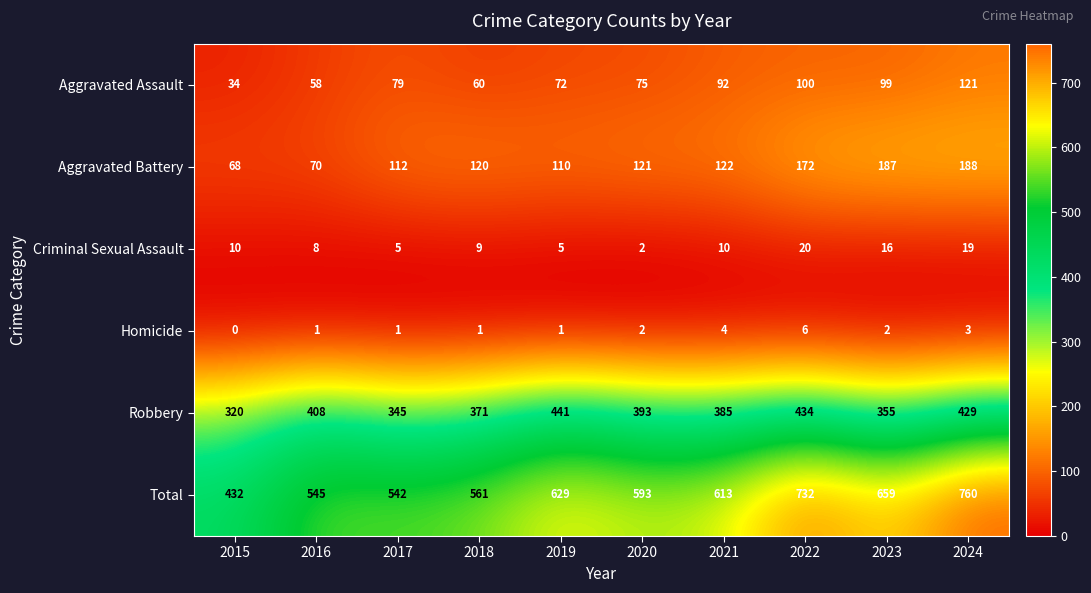

At which label does Homicide reach its peak?

2022